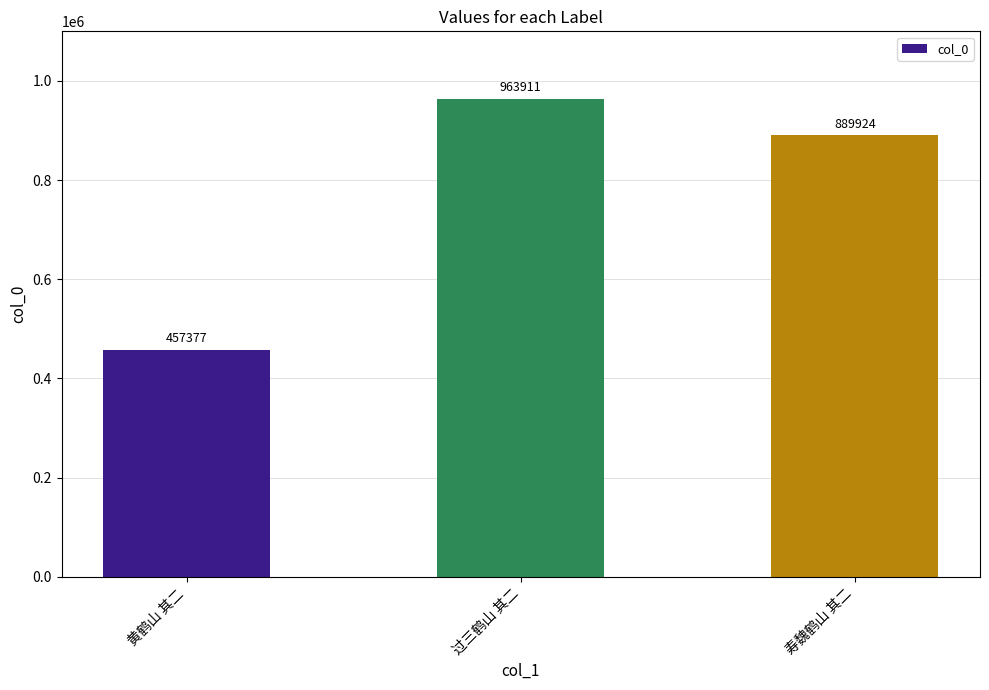

How many bars are there in total?

3